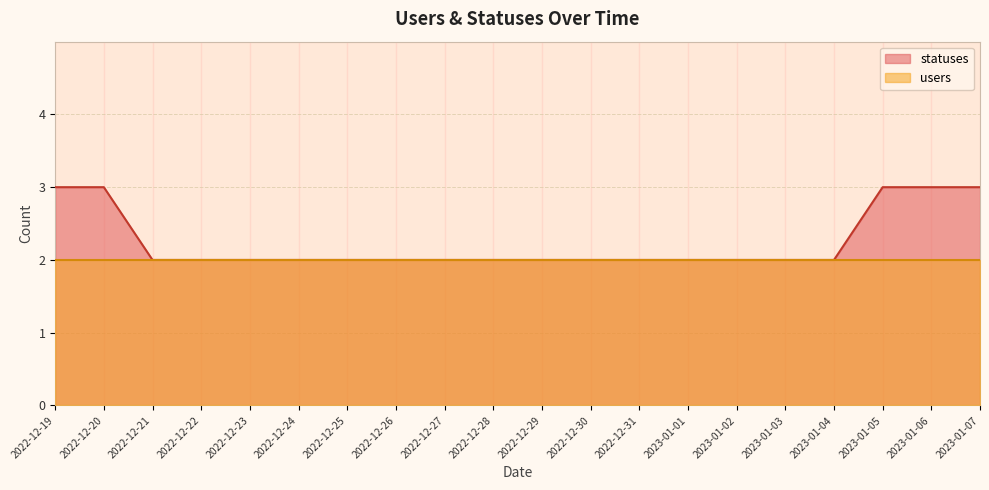

Rank the categories by value from highest to lowest.

2022-12-19, 2022-12-20, 2023-01-05, 2023-01-06, 2023-01-07, 2022-12-21, 2022-12-22, 2022-12-23, 2022-12-24, 2022-12-25, 2022-12-26, 2022-12-27, 2022-12-28, 2022-12-29, 2022-12-30, 2022-12-31, 2023-01-01, 2023-01-02, 2023-01-03, 2023-01-04